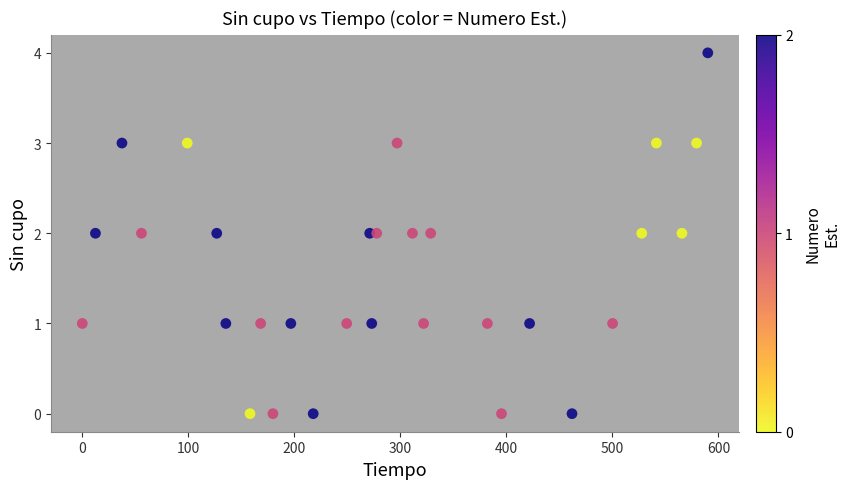

What is the range of Y values (max minus min)?

4